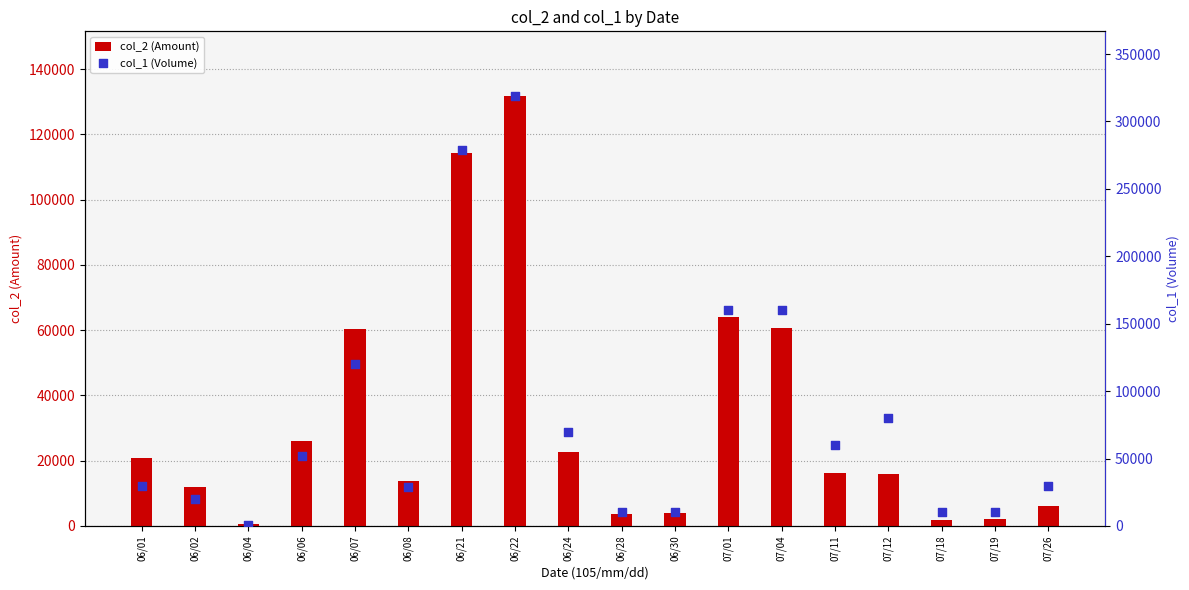

What are all the series names shown in the legend?

col_2 (Amount), col_1 (Volume)